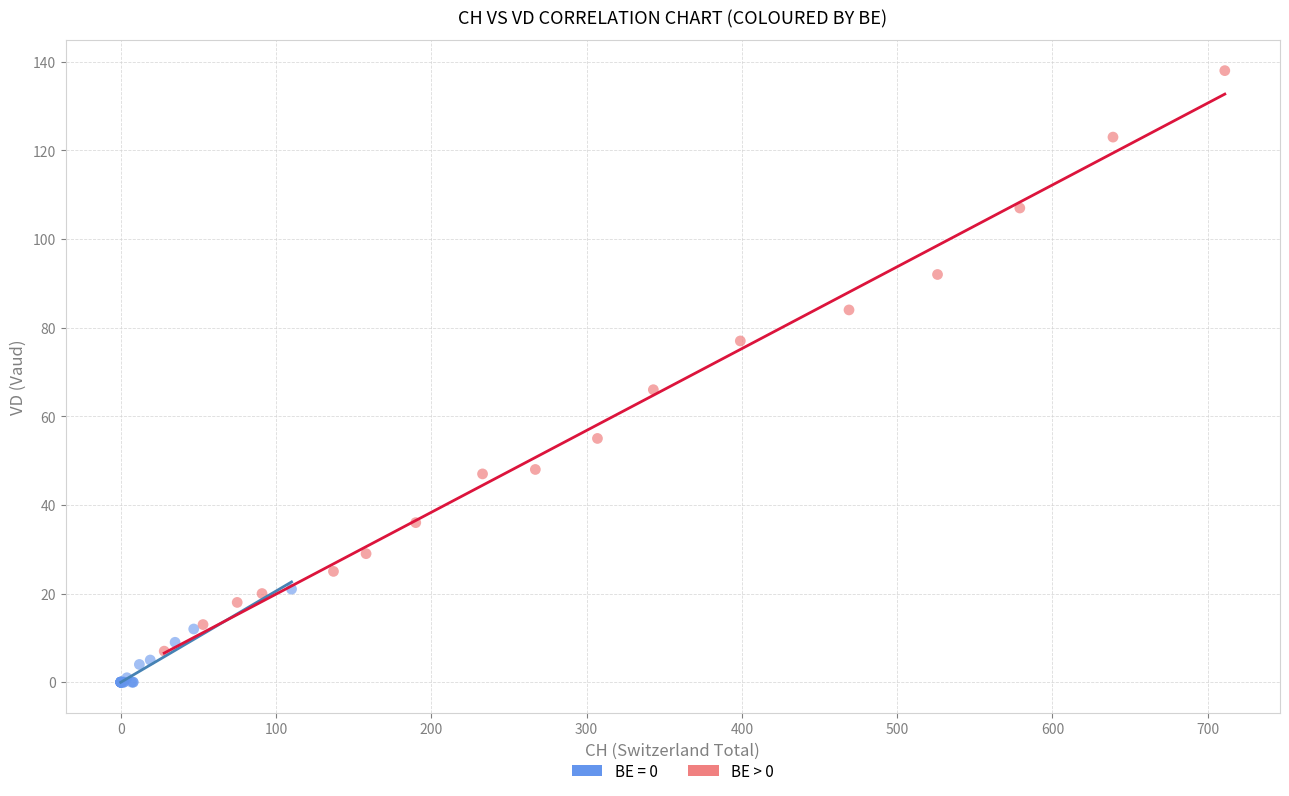

Which series reaches the minimum Y coordinate?

BE = 0